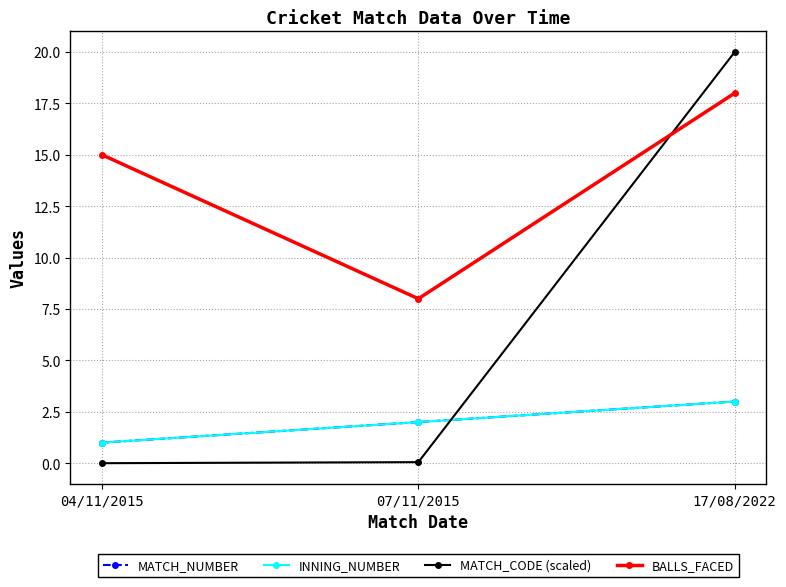

At which label does MATCH_NUMBER reach its peak?

17/08/2022